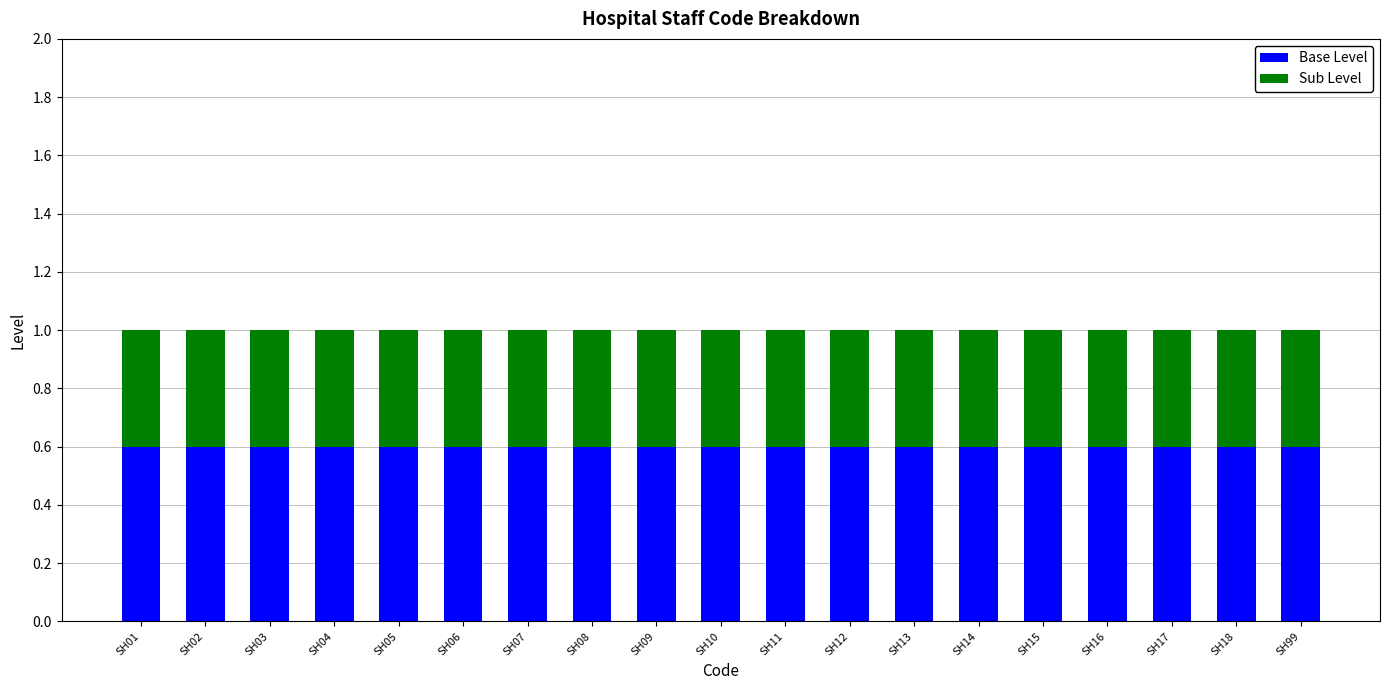

The Base Level series shows 0.3 at SH17. True or false?

False